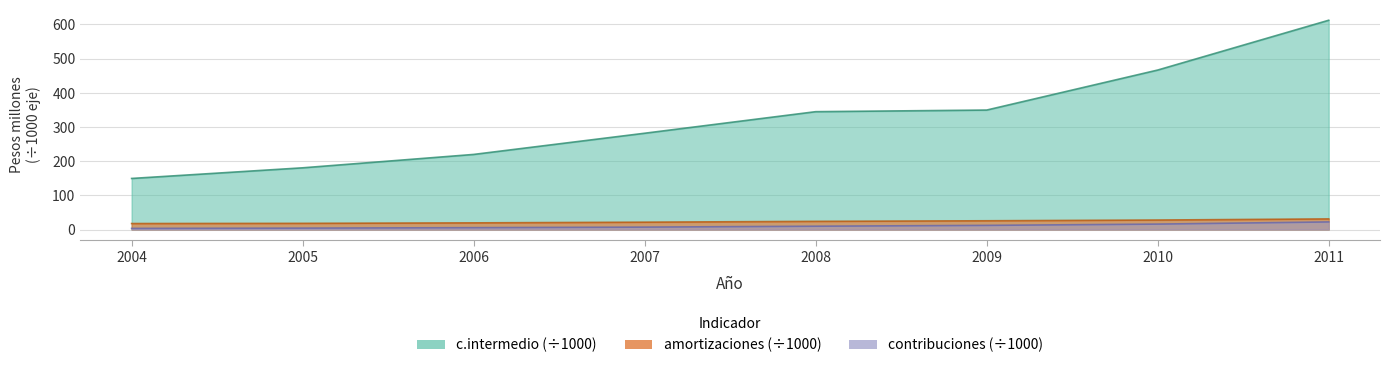

What is the value of the c.intermedio point at the 4th from the left?

281.8